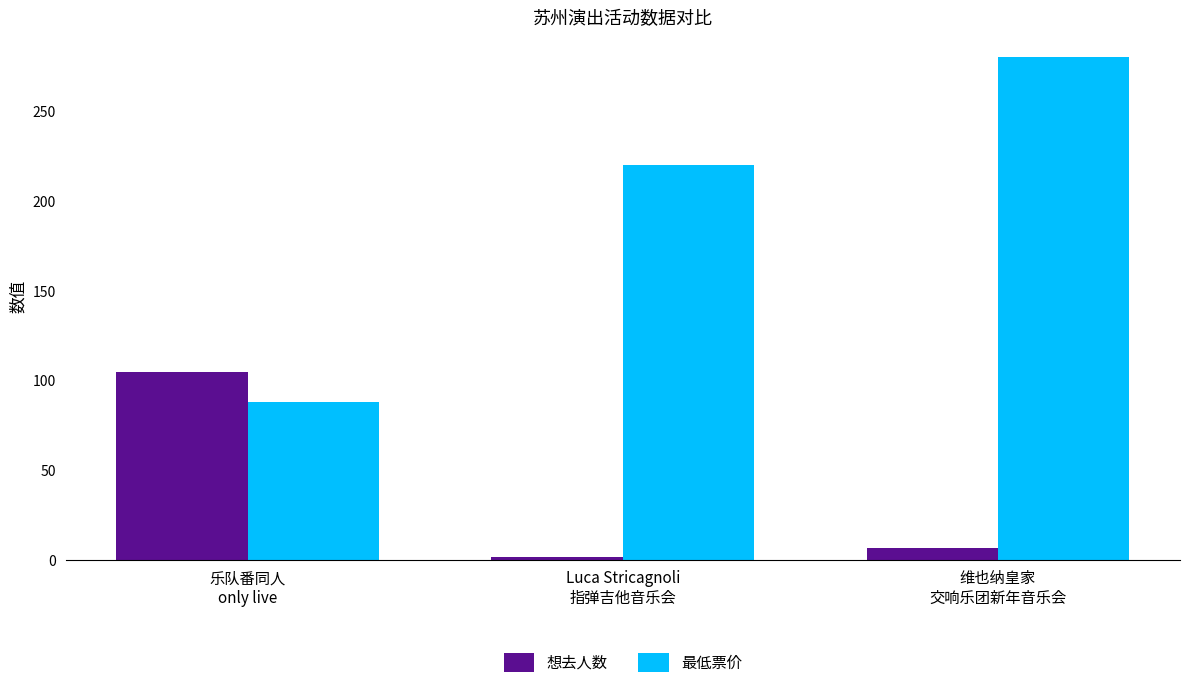

Which series has the widest spread of values?

最低票价